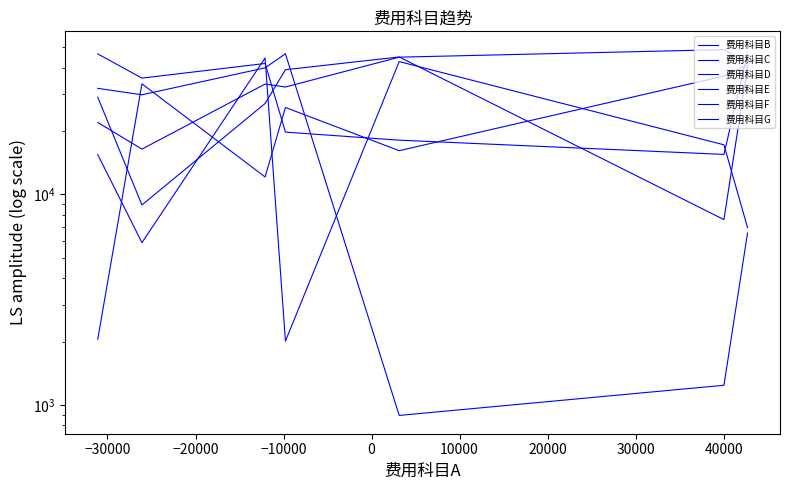

What value does the 费用科目D series have at −30000?

5904